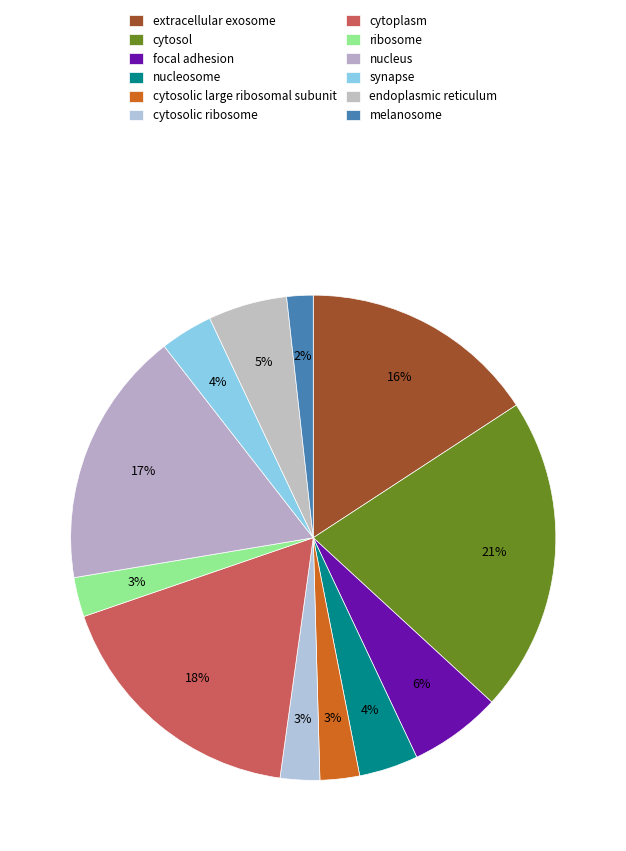

Does focal adhesion represent more than half of the total?

No